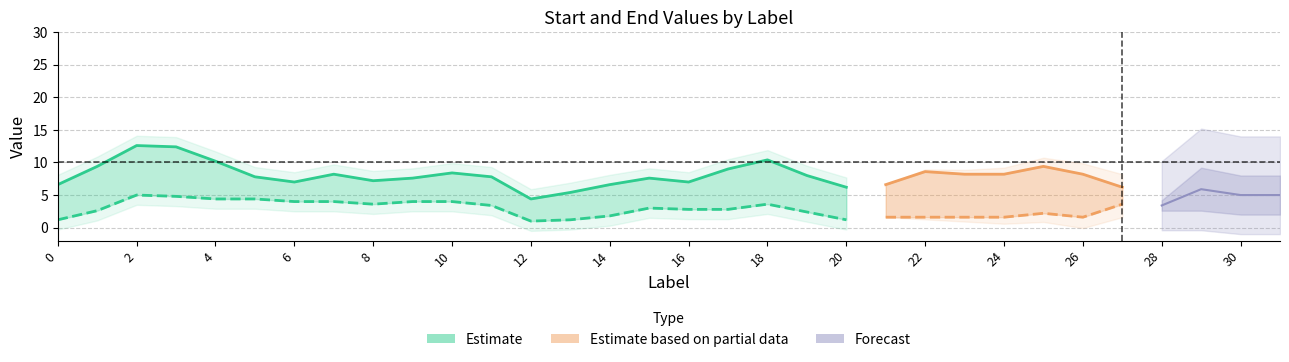

True or false: start and end cross at least once.

False